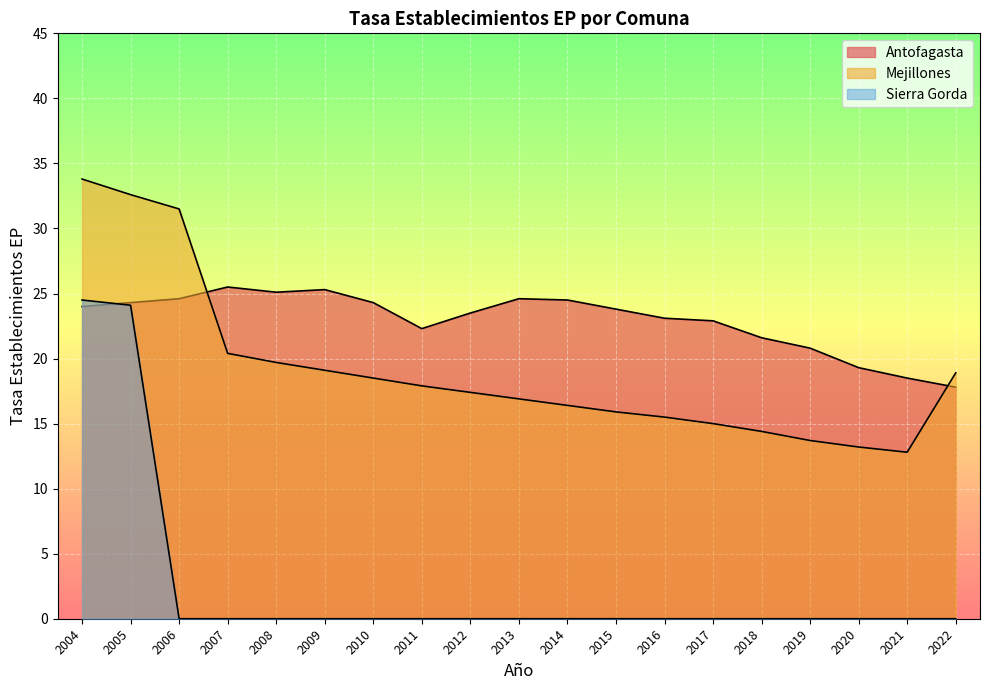

True or false: Antofagasta and Sierra Gorda intersect in this chart.

True